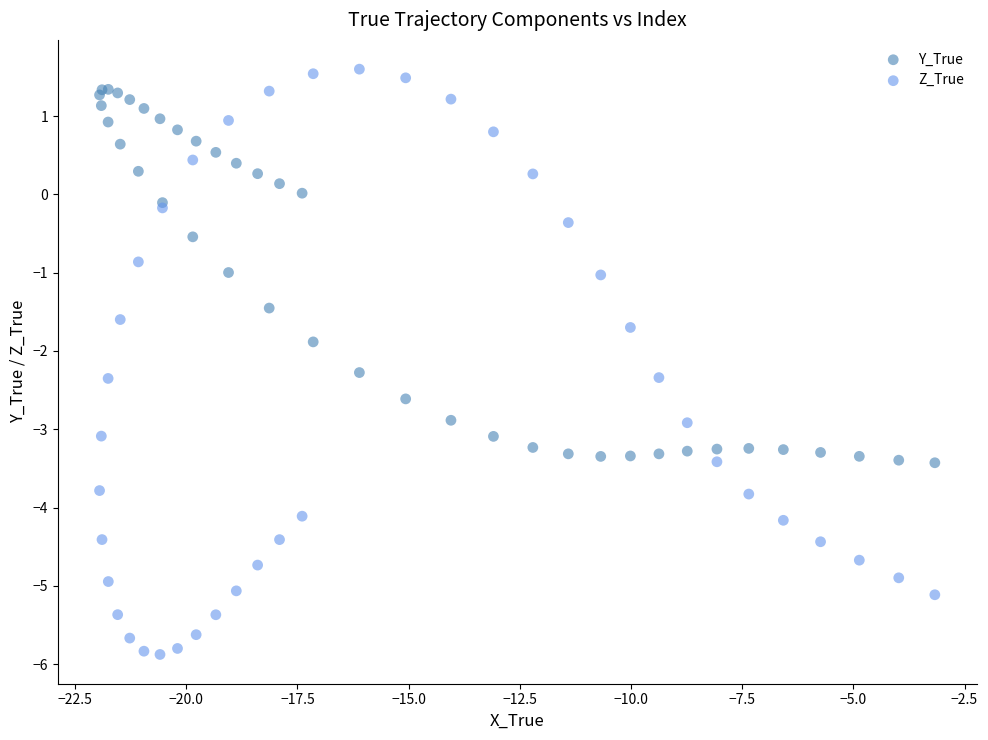

In the Z_True series, what Y value is closest to -2?

-1.7